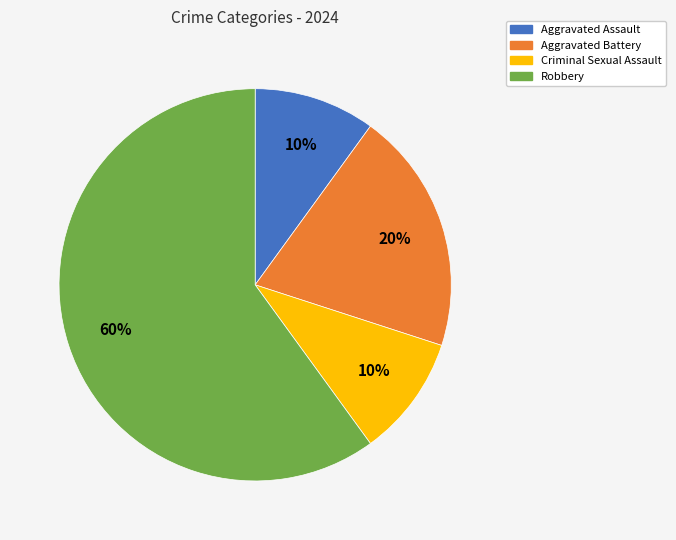

Is it true that Criminal Sexual Assault is 10% of the pie?

True